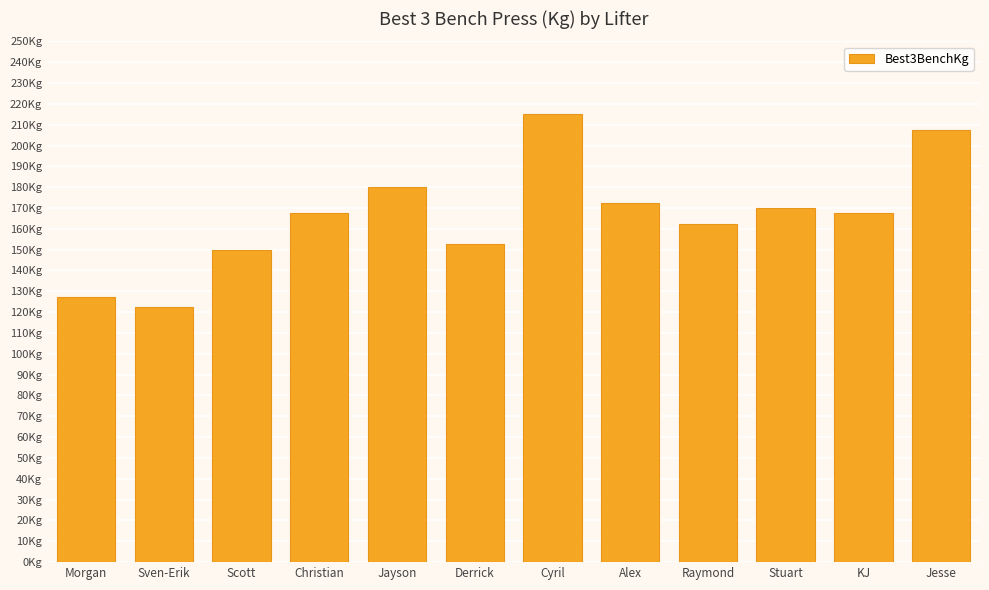

Are the bars horizontal?

No